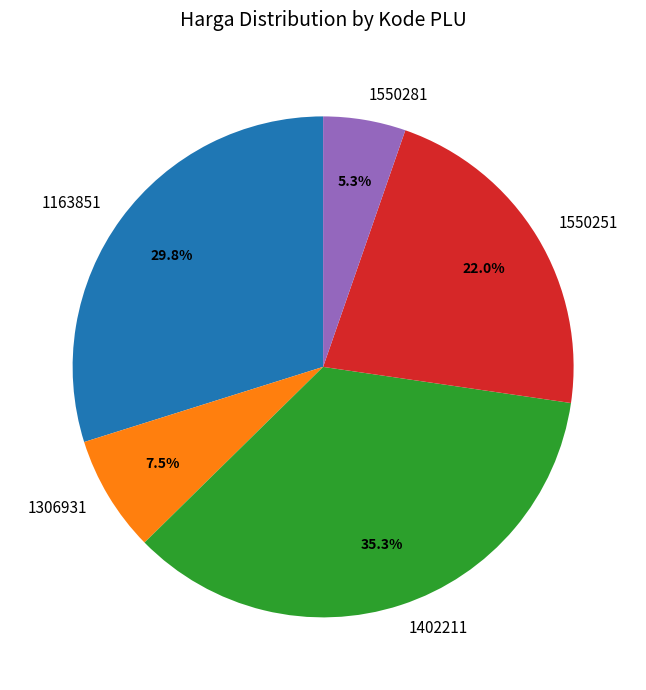

To the nearest percent, what is the difference between the largest and smallest slice percentages?

30%